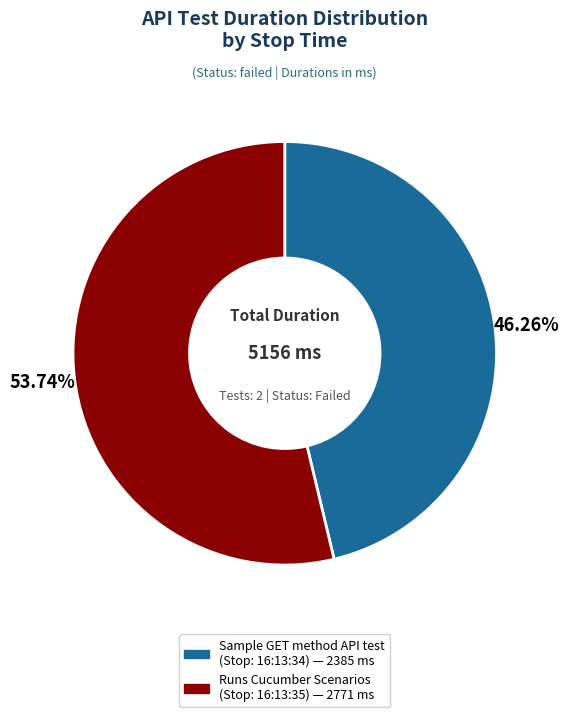

Is there a majority slice in this chart?

Yes